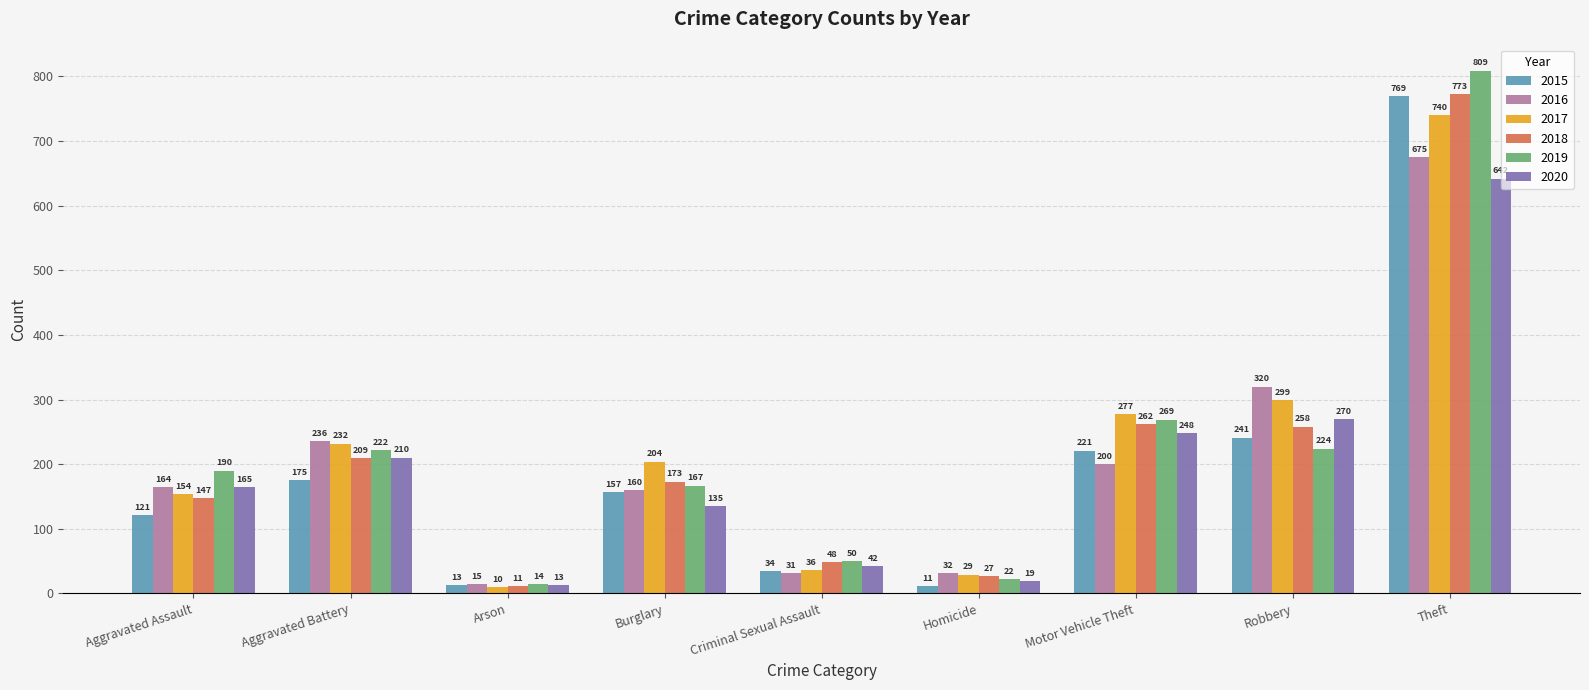

Which series has the largest total across all categories?

2017